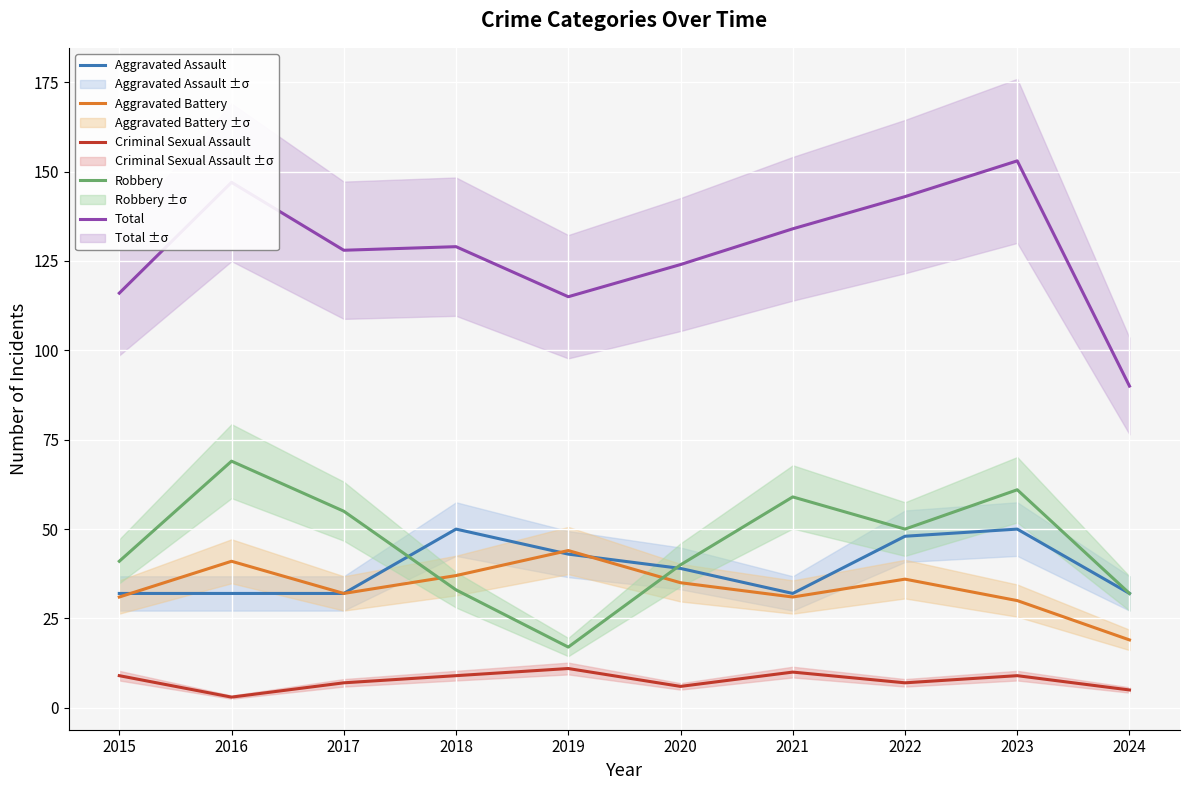

What is the sum of the Total values at 2016 and 2019?

262